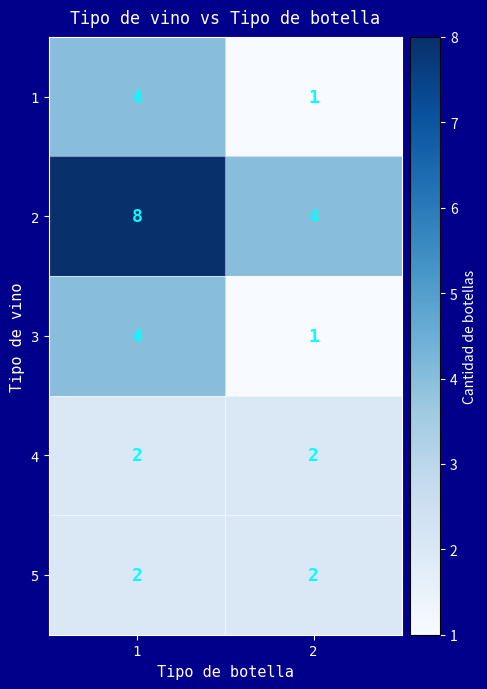

At which category is the sum across all series the highest?

1